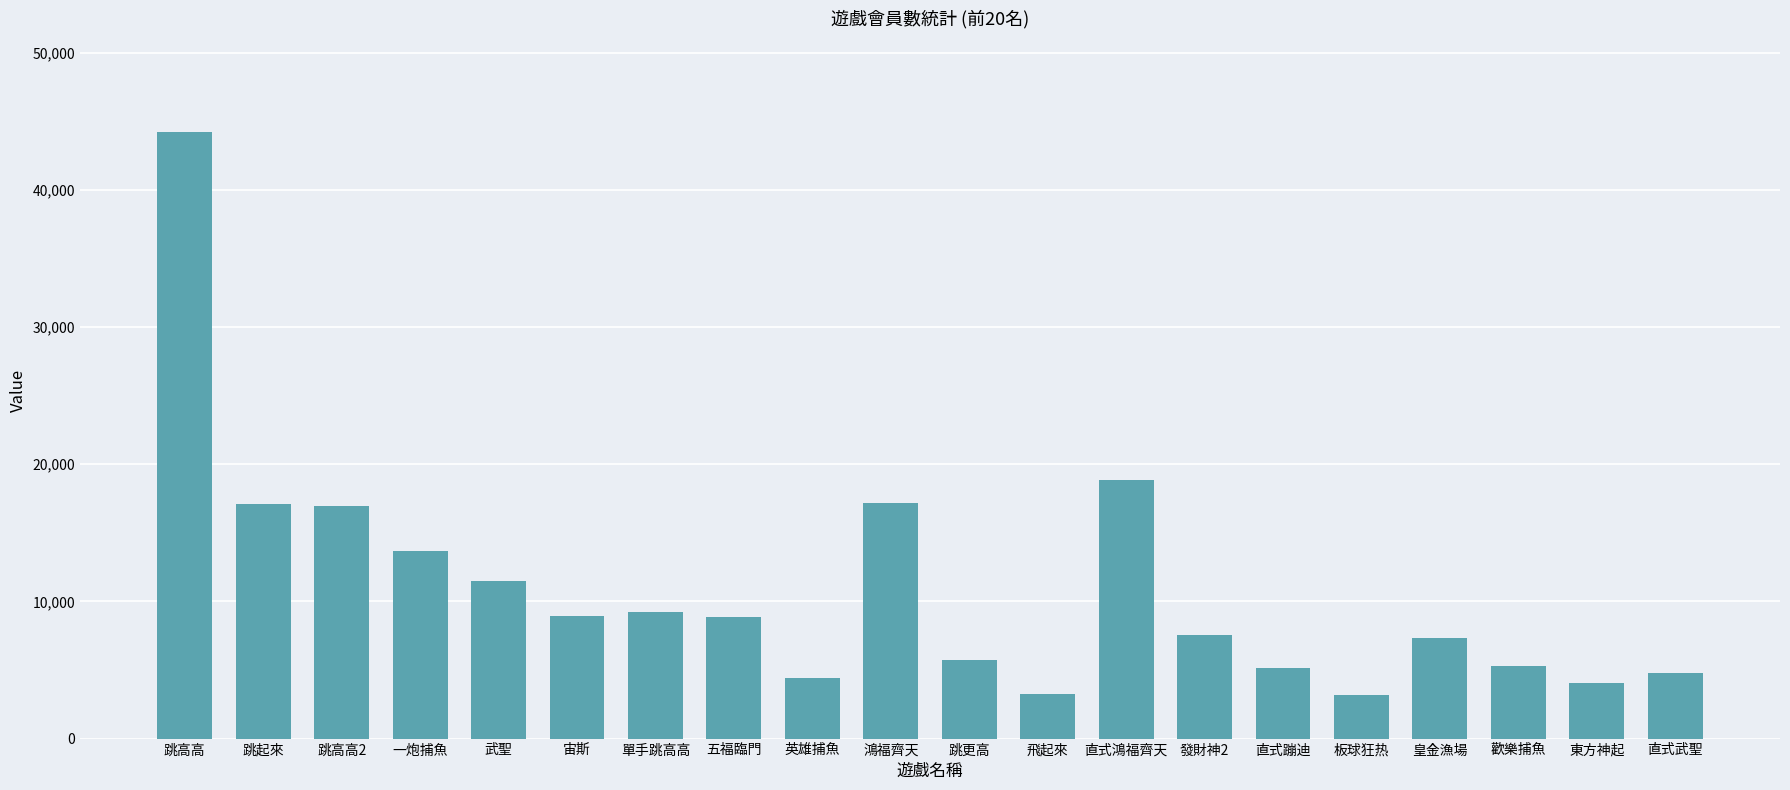

How many distinct data groups are displayed?

1